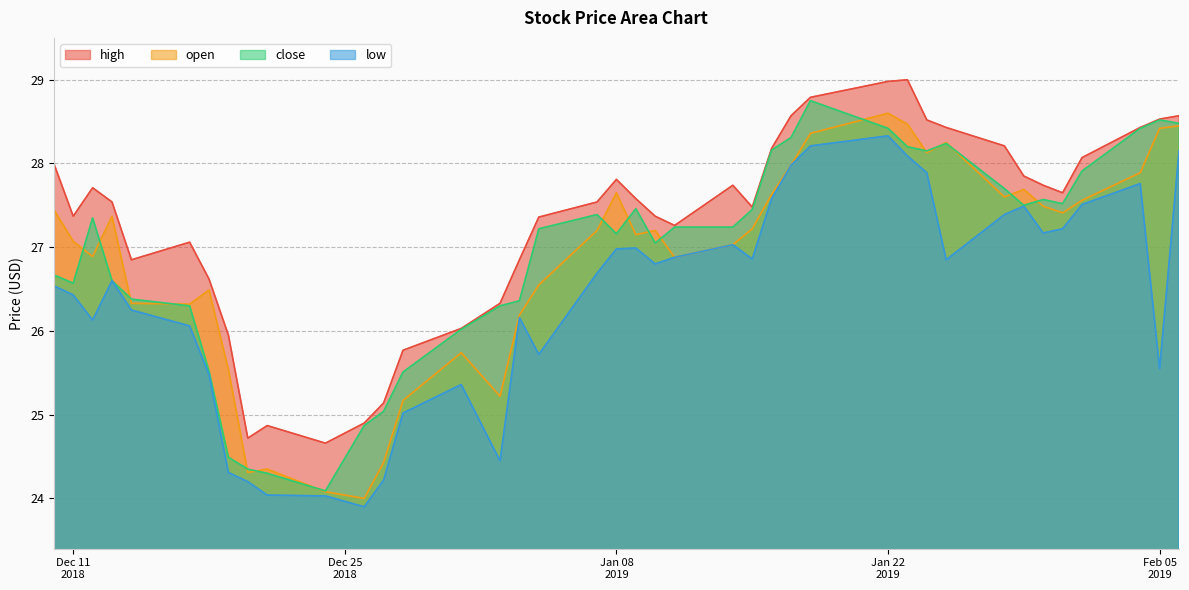

Where does the close series first go above 27?

2018-12-12